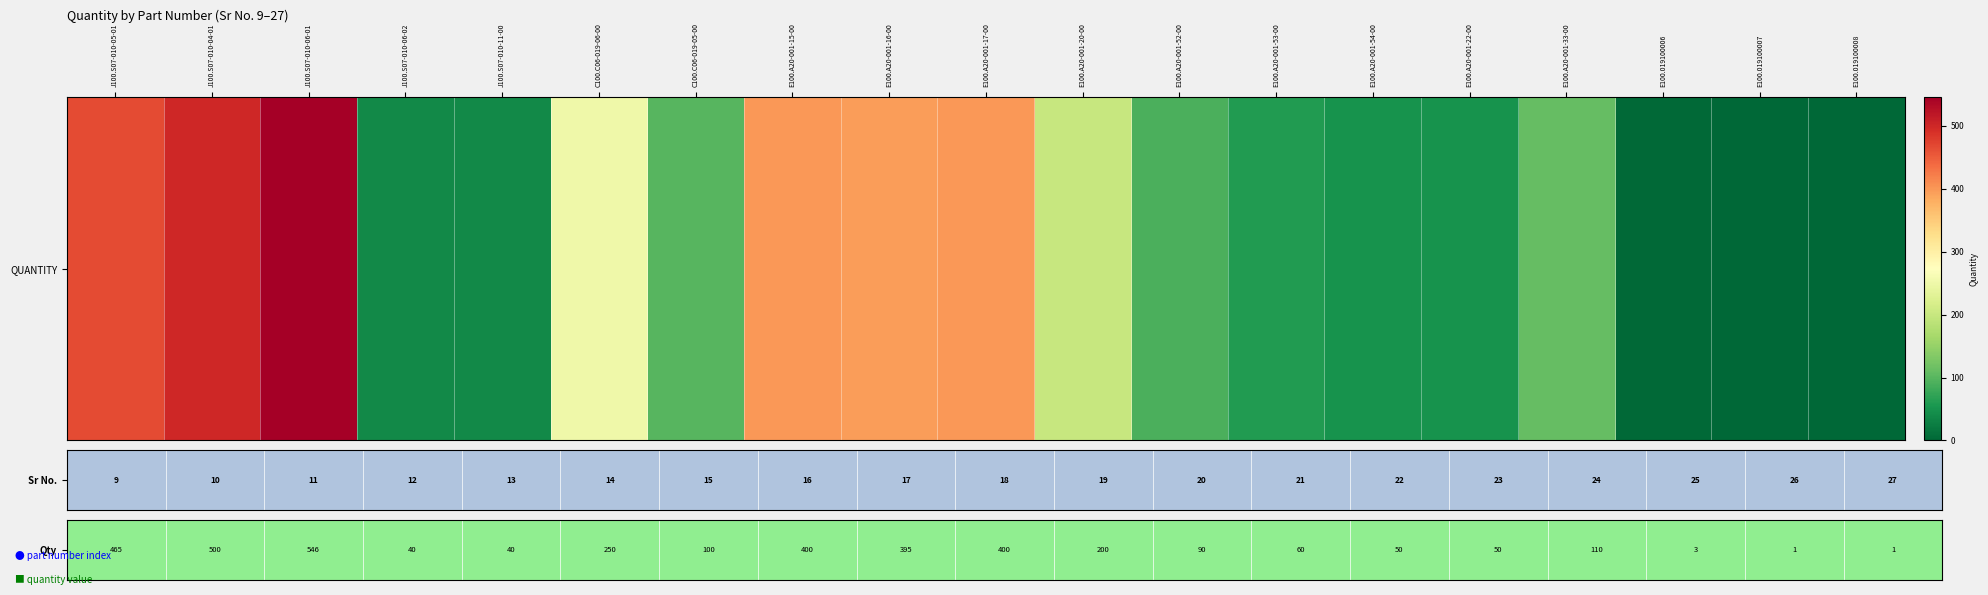

Rank the categories by value from lowest to highest.

E100.019100007, E100.019100008, E100.019100006, J100.S07-010-06-02, J100.S07-010-11-00, E100.A20-001-54-00, E100.A20-001-22-00, E100.A20-001-53-00, E100.A20-001-52-00, C100.C06-019-05-00, E100.A20-001-33-00, E100.A20-001-20-00, C100.C06-019-06-00, E100.A20-001-16-00, E100.A20-001-15-00, E100.A20-001-17-00, J100.S07-010-05-01, J100.S07-010-04-01, J100.S07-010-06-01